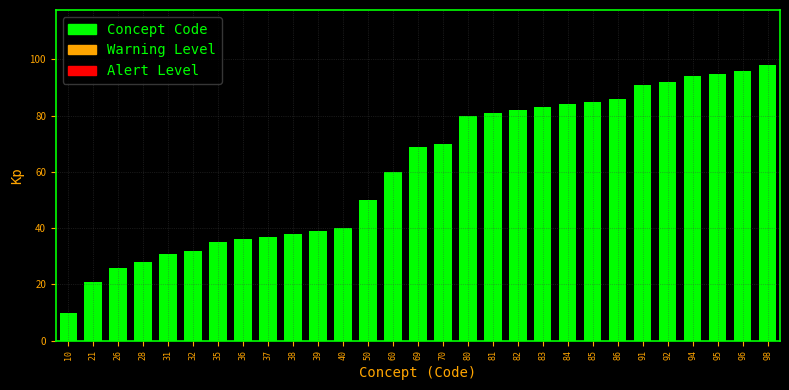

Reading left to right, list all the values displayed in this chart.

10	21	26	28	31	32	35	36	37	38	39	40	50	60	69	70	80	81	82	83	84	85	86	91	92	94	95	96	98